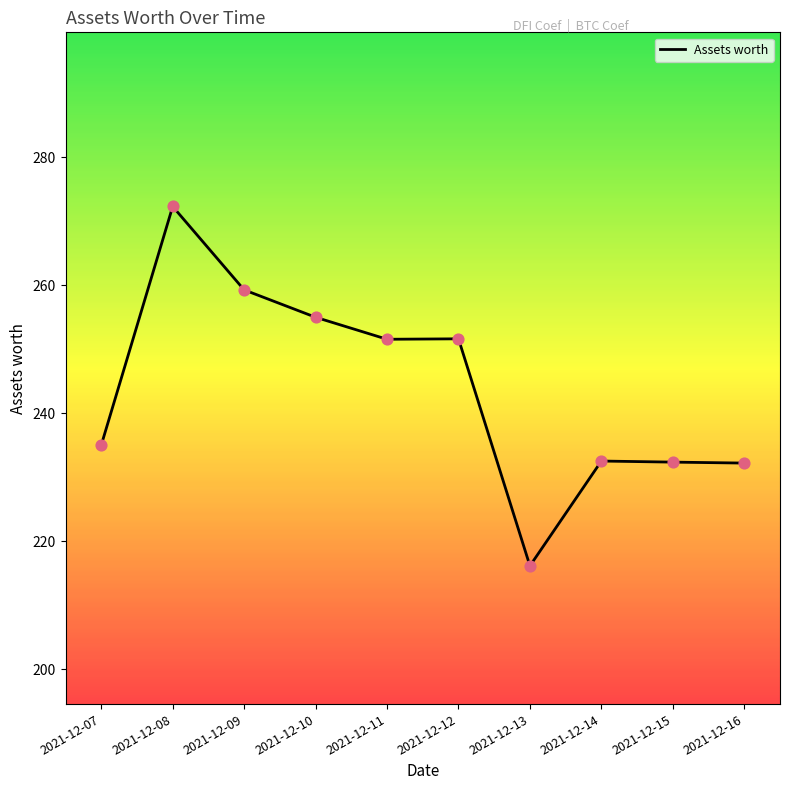

What is the change in value from 2021-12-07 to 2021-12-08?

+37.3